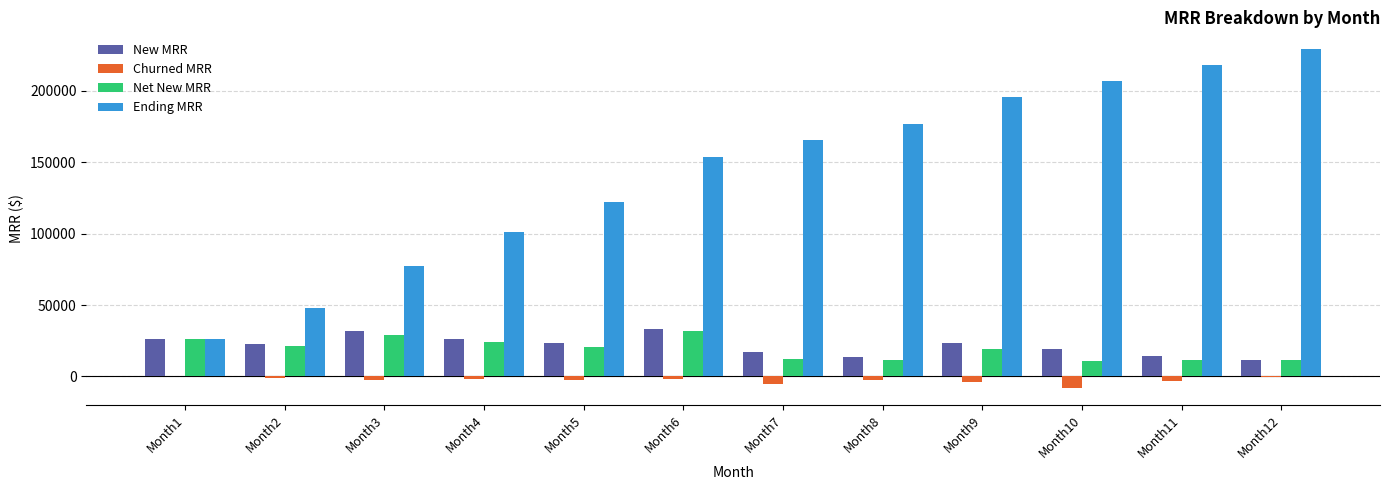

What is the difference between the highest and lowest values at Month12?

229200